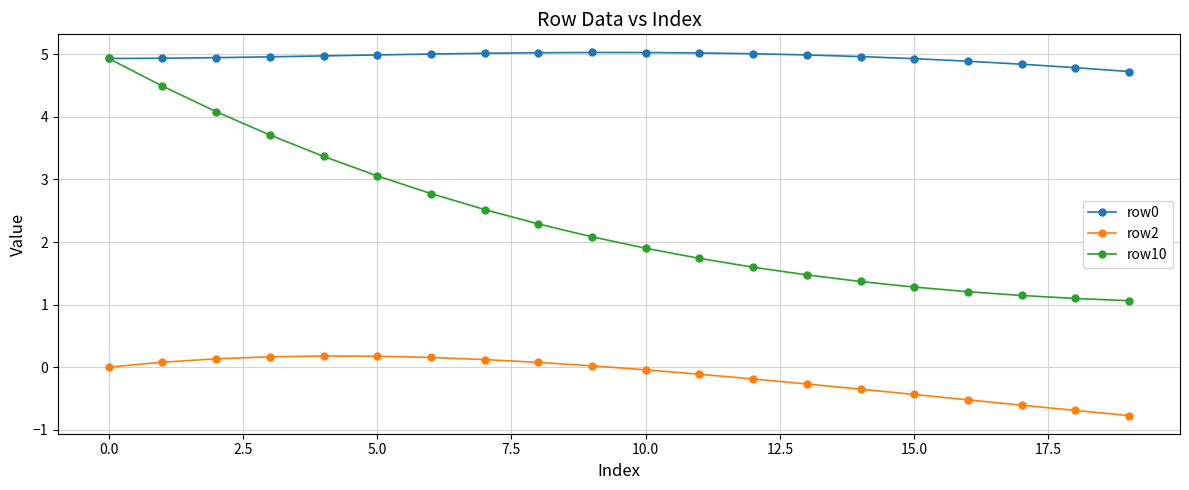

What is the value of the row10 point at the 19th from the left?

1.1